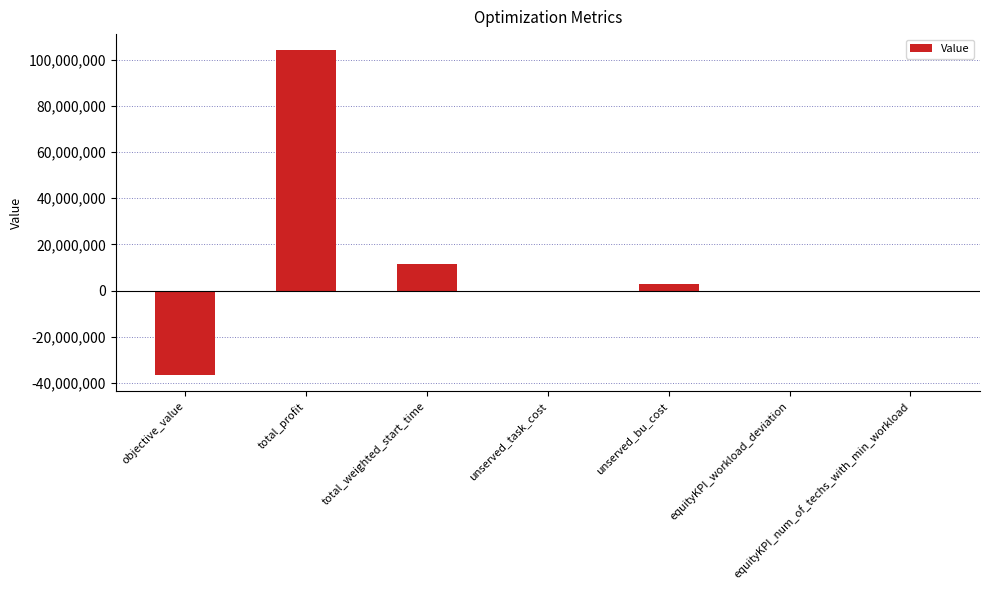

What is the average value?

11688218.2